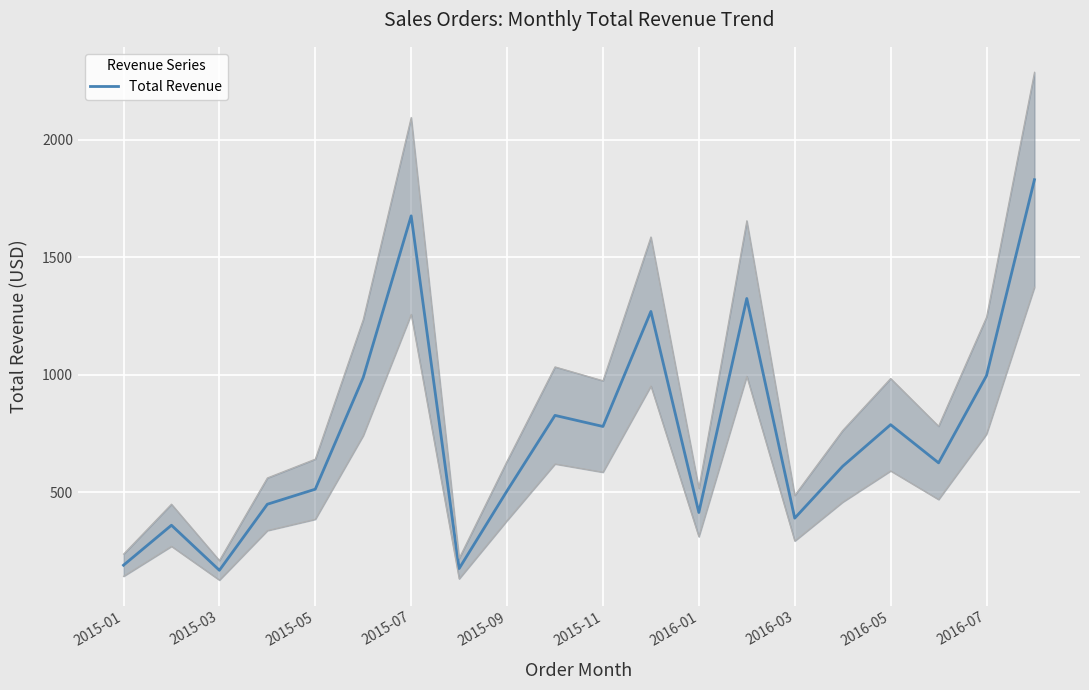

What is the value of the 9th point from the left?

505.8